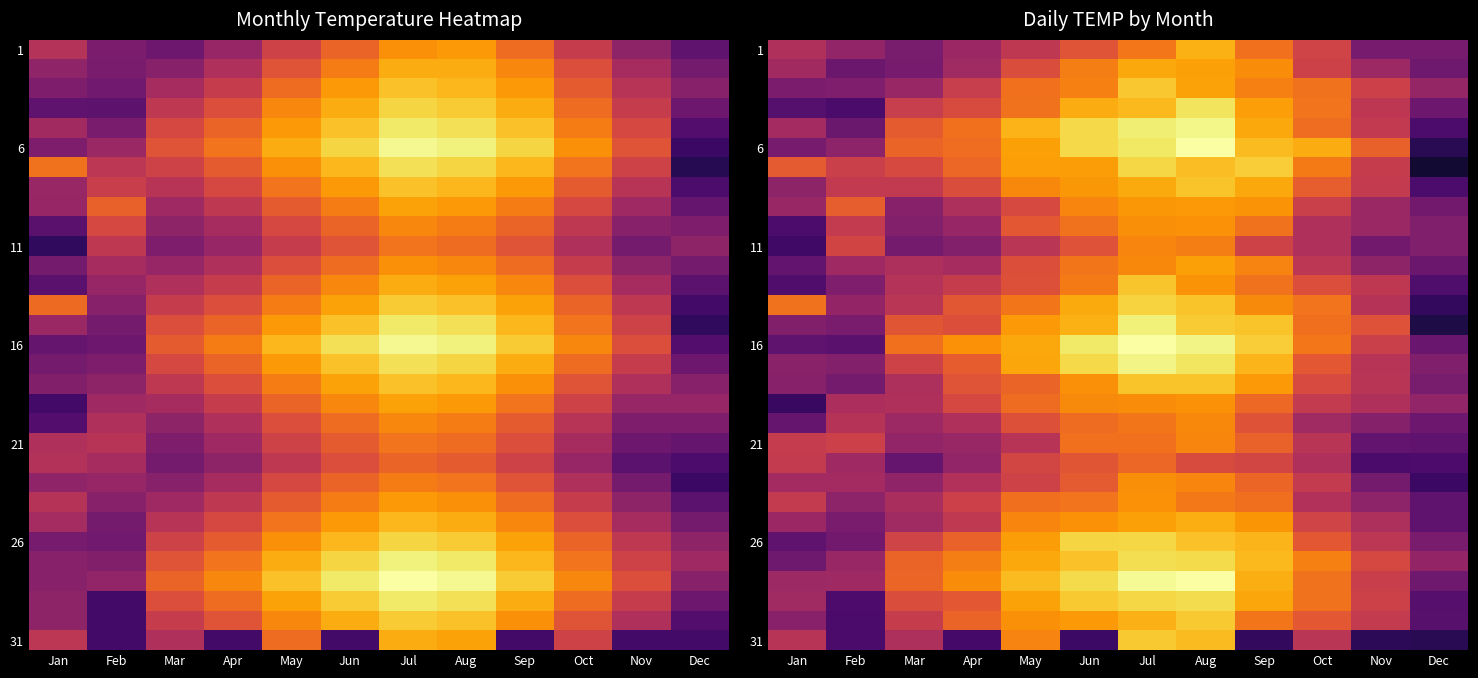

At which category is the sum across all series the highest?

Jul